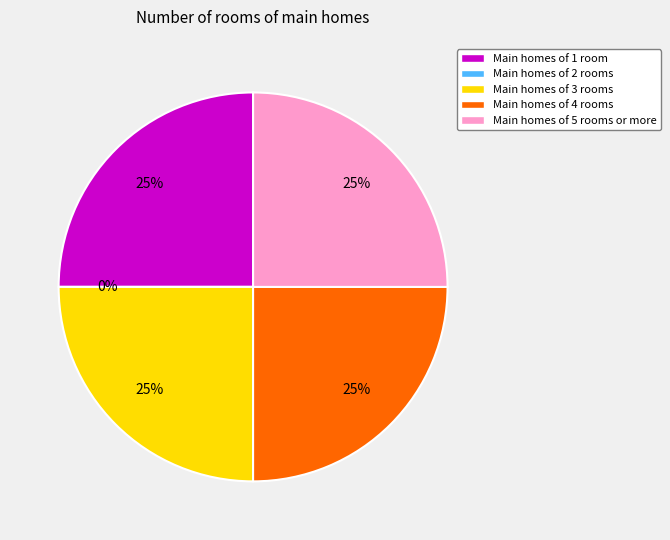

Does 342 represent more than half of the total?

No